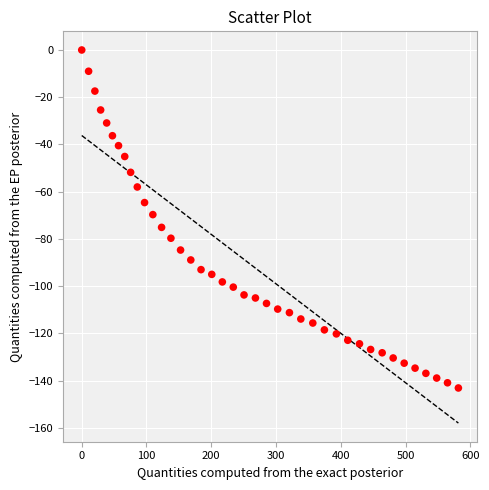

What is the range of Y values (max minus min)?

143.1